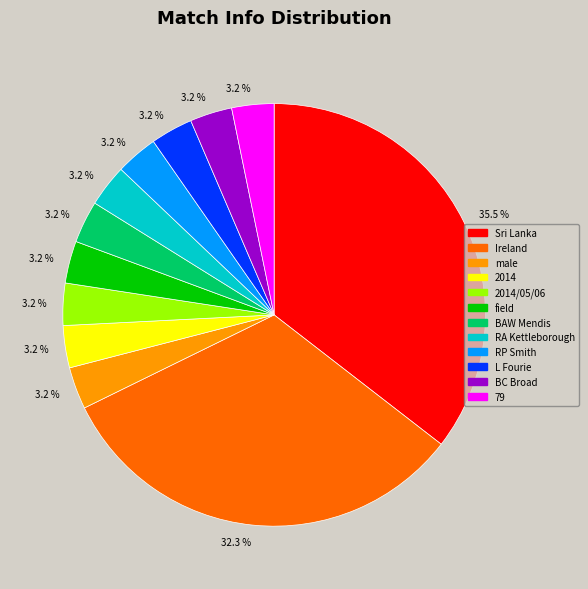

Is there a majority slice in this chart?

No